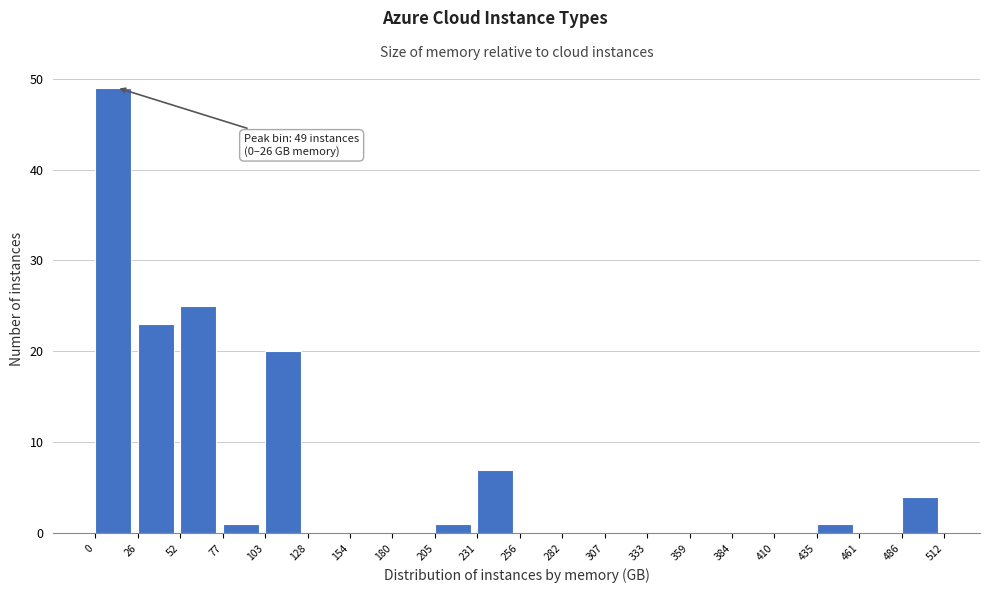

Which range on the x-axis has the tallest bar?

0 to 26